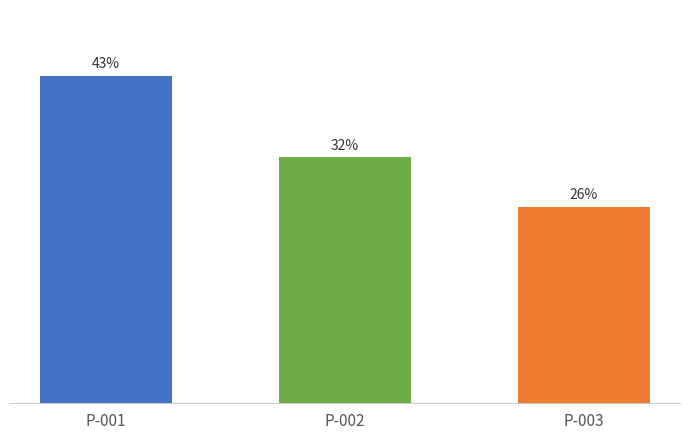

Does the chart contain any negative values?

No